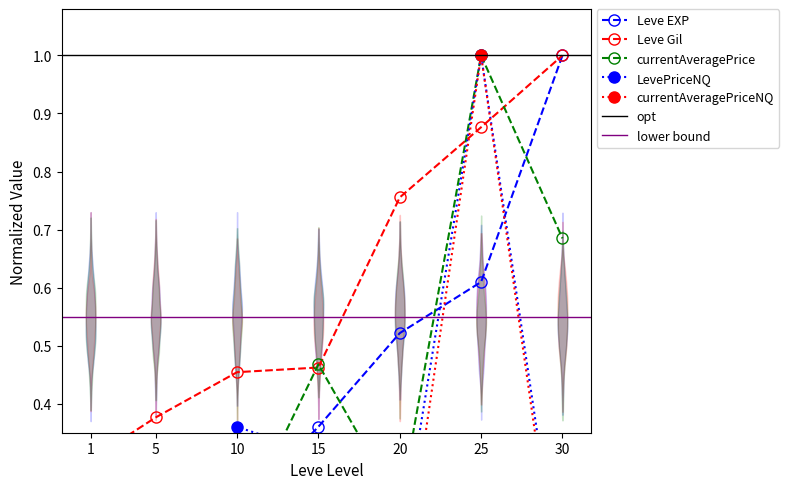

What is the greatest value displayed?

1.0